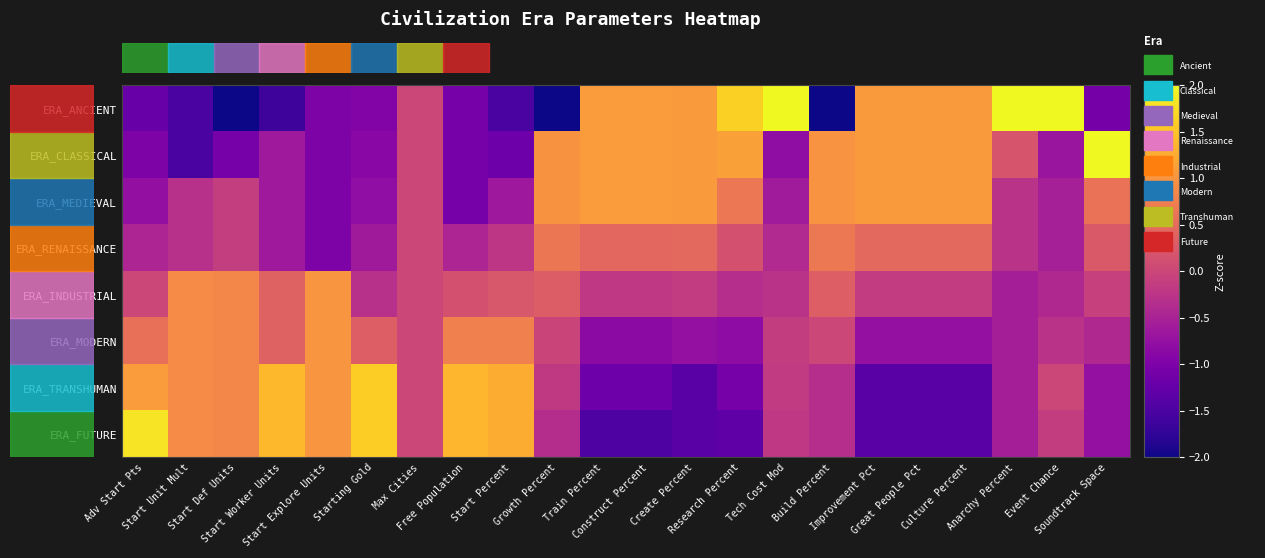

Which series has the widest spread of values?

ERA_ANCIENT